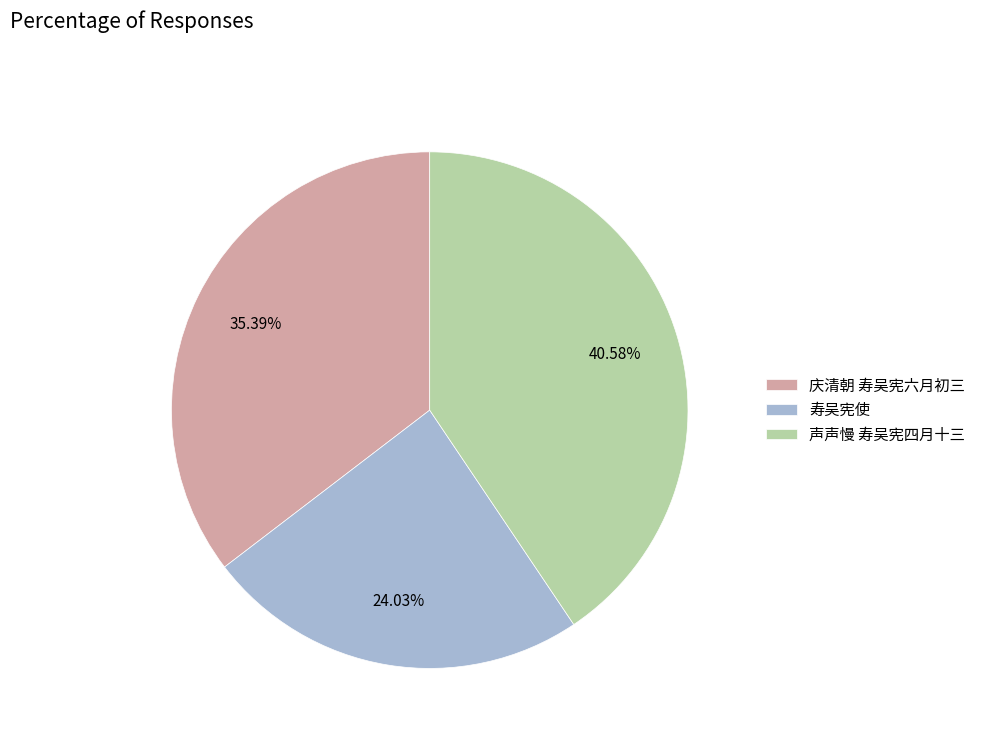

Is there a majority slice in this chart?

No